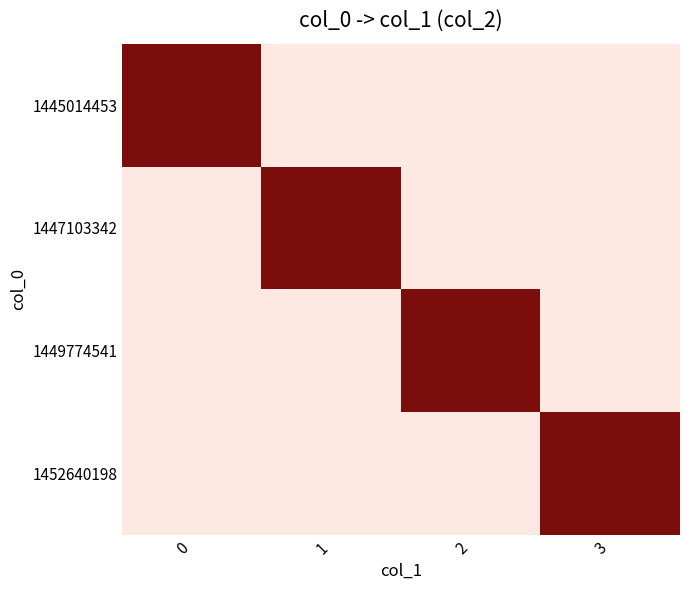

Which series has the largest total across all categories?

1445014453